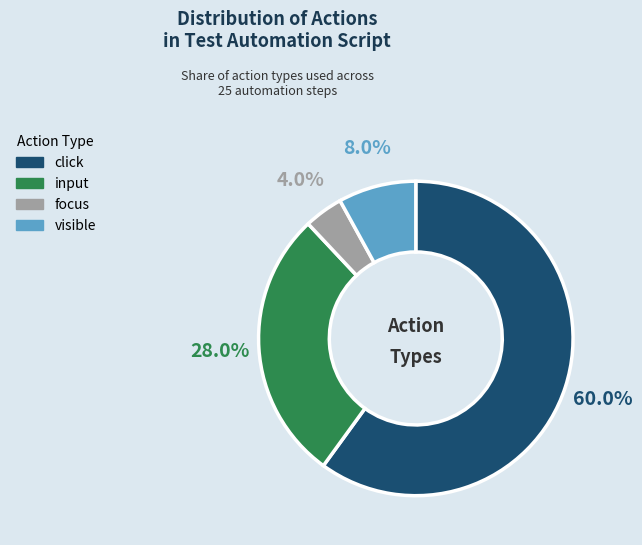

Do input and click together represent more than half of the pie?

Yes